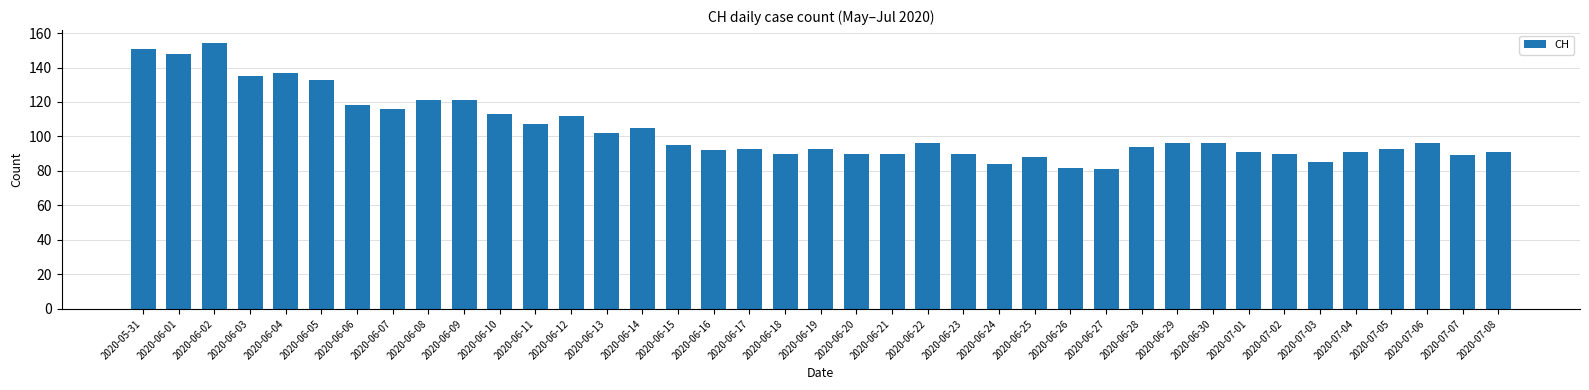

What is the smallest value displayed?

81